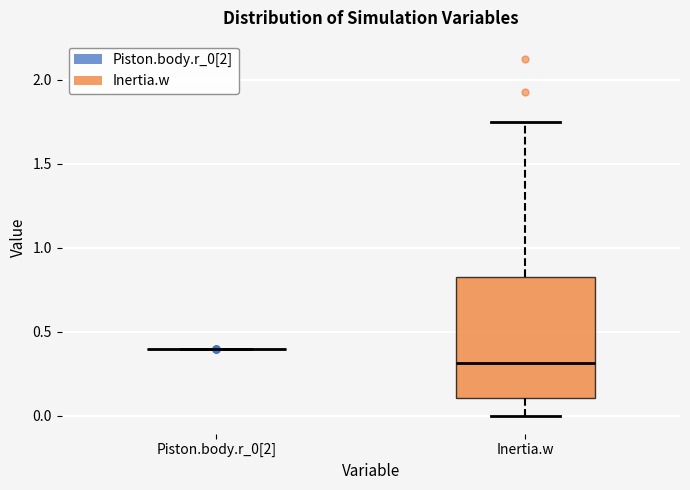

Reading left to right, read every box against the y-axis: the position of its median line, the range the box covers, and the ends of its whiskers. The values are not printed on the chart, so give them approximately, as read against the axis.

Piston.body.r_0[2]: box collapsed to a line at 0.40, whiskers 0.40 to 0.40
Inertia.w: median 0.30, box 0.10 to 0.80, whiskers 0.00 to 1.75